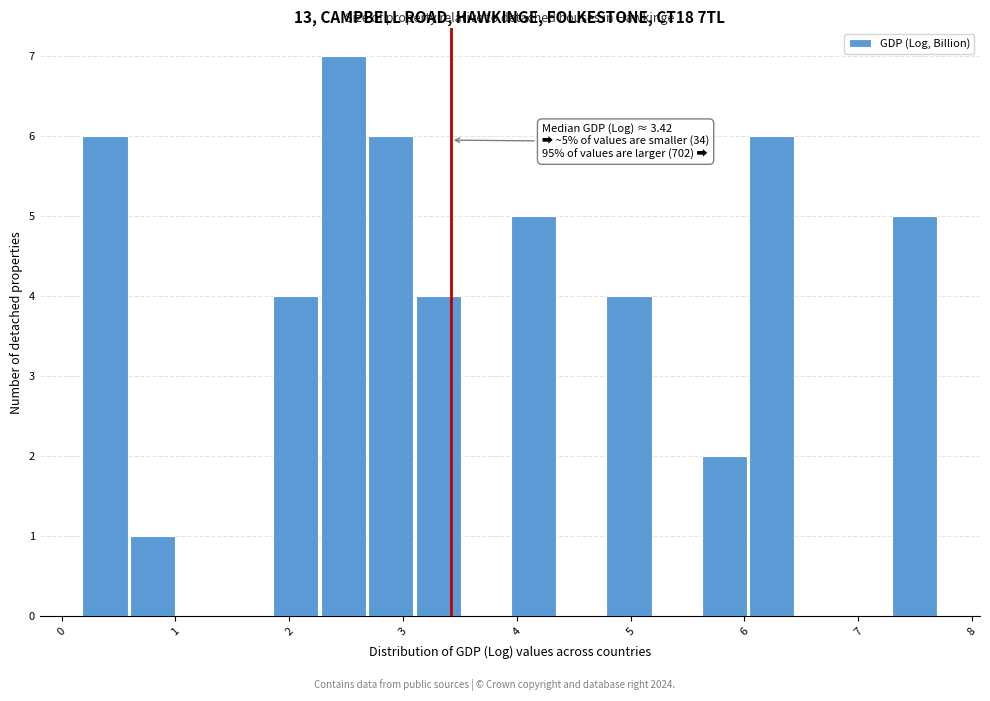

Over which range of the x-axis is the bar tallest?

2.3 to 2.7